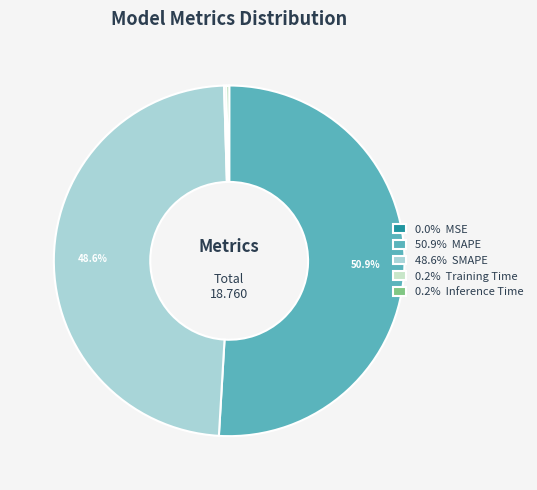

Which slice is the largest?

MAPE